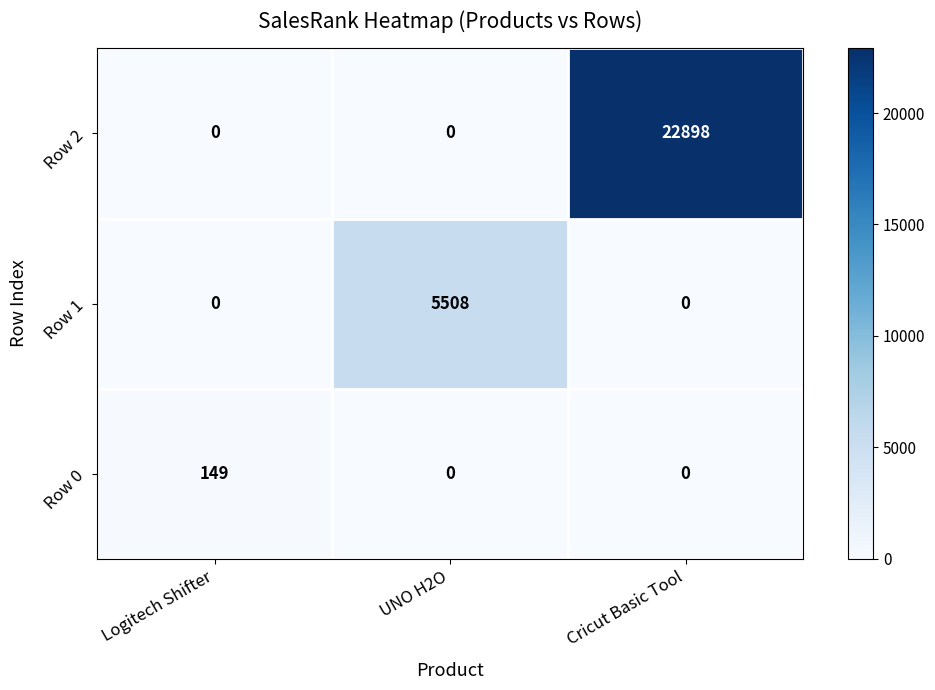

What is the difference between the Row 0 values at Logitech Shifter and UNO H2O?

149